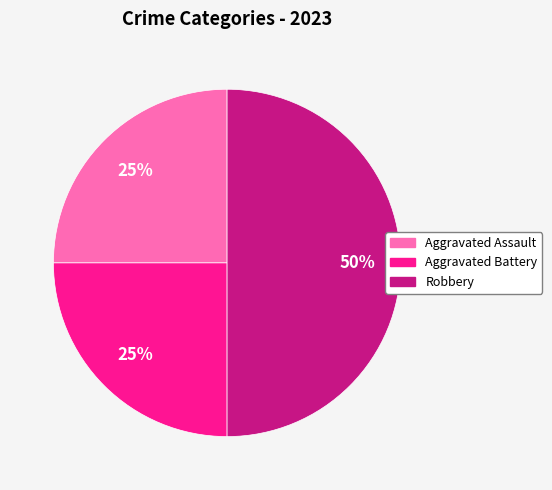

To the nearest percent, what percentage of the pie is Robbery?

50%